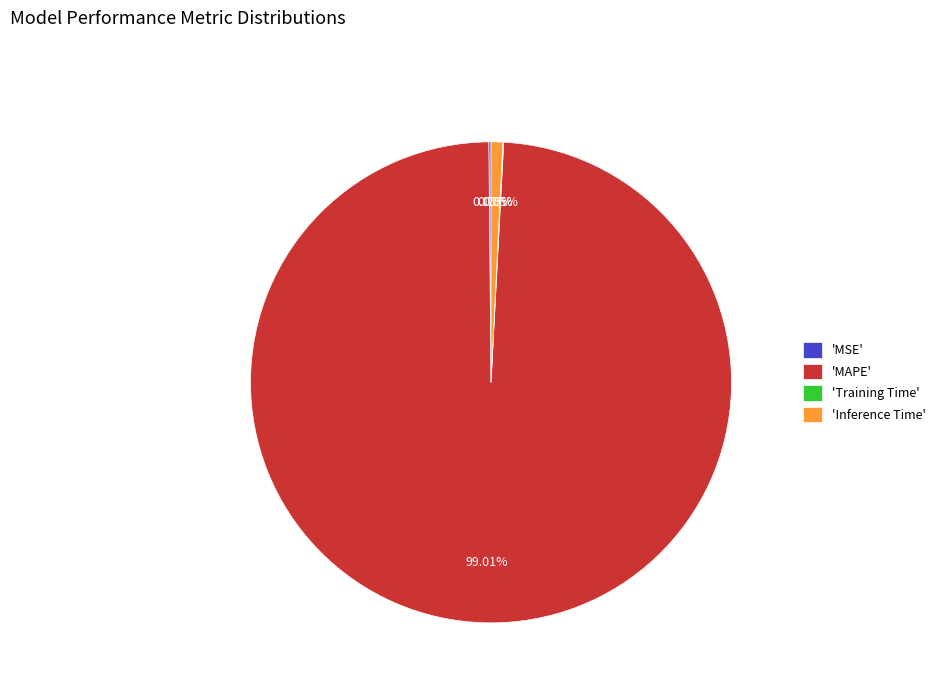

Is there a majority slice in this chart?

Yes